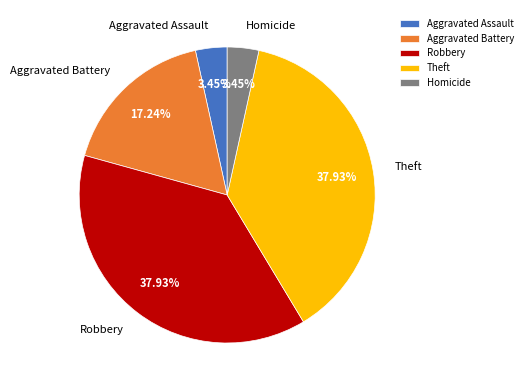

Is there a majority slice in this chart?

No